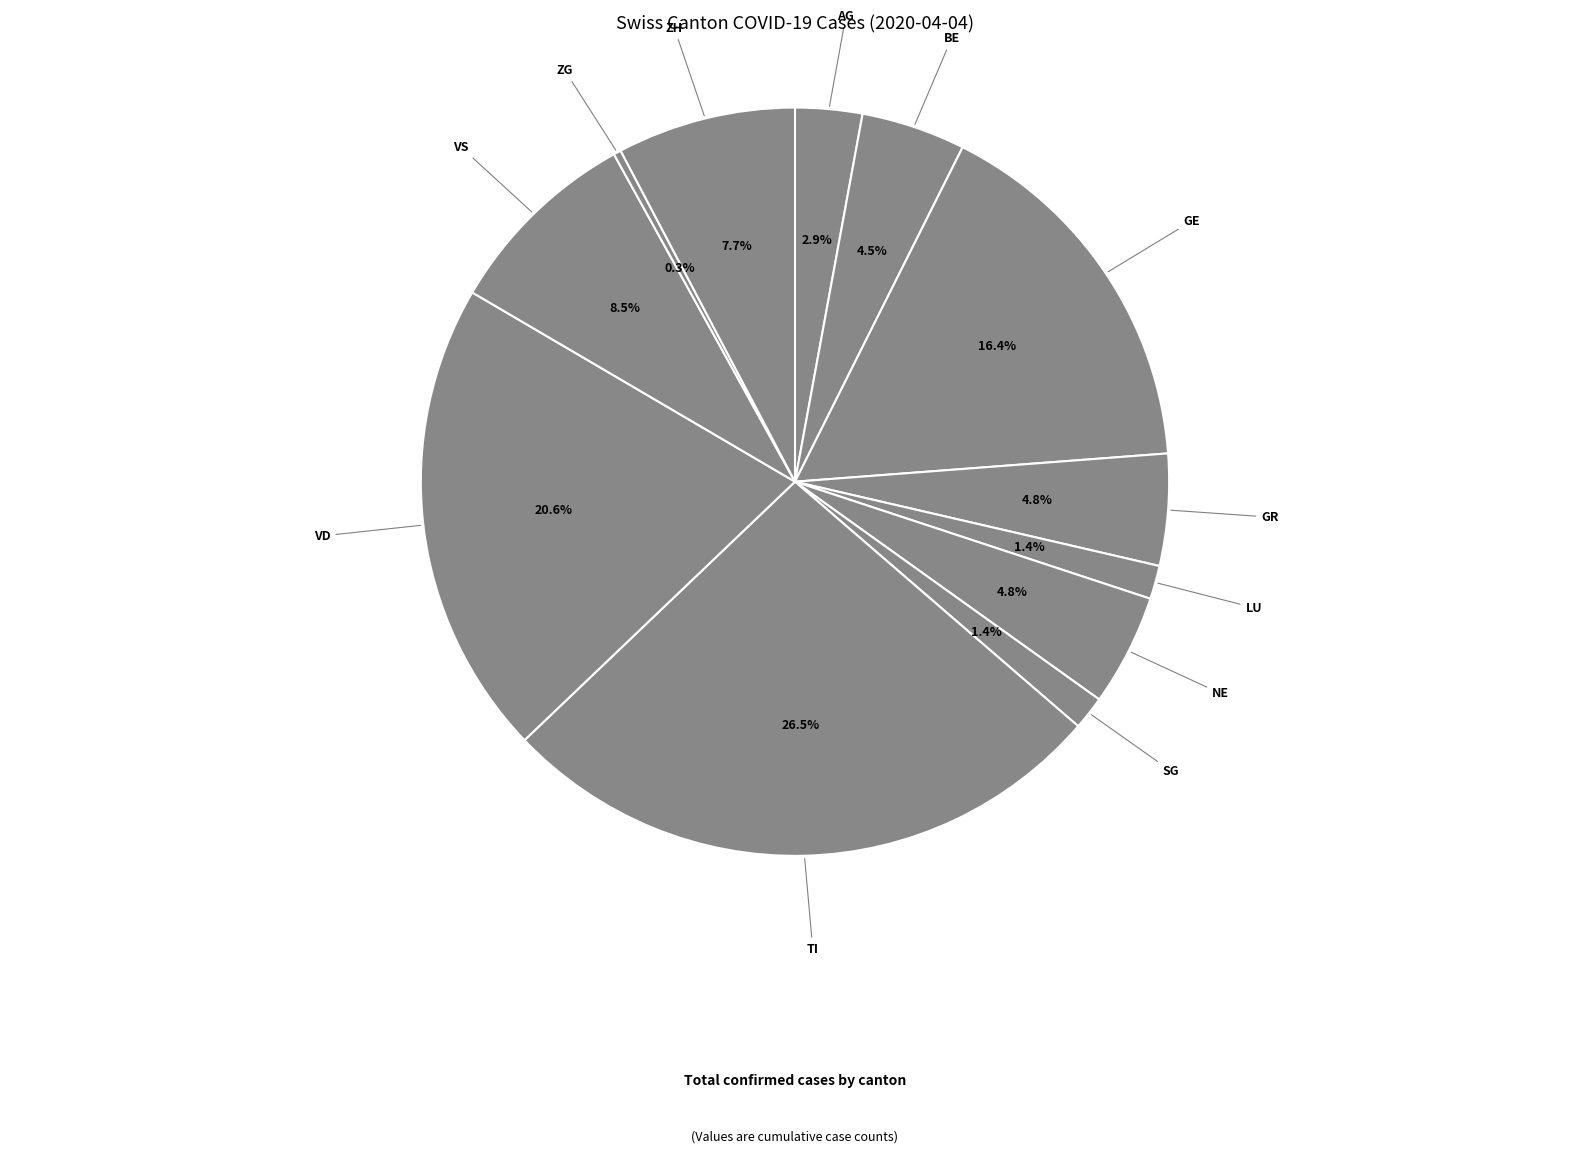

To the nearest percent, what is the average slice percentage?

8%